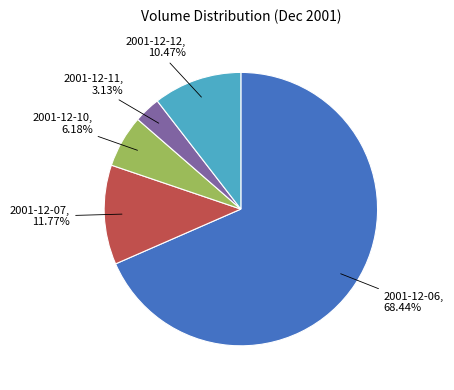

Is there any slice that represents more than half of the pie?

Yes